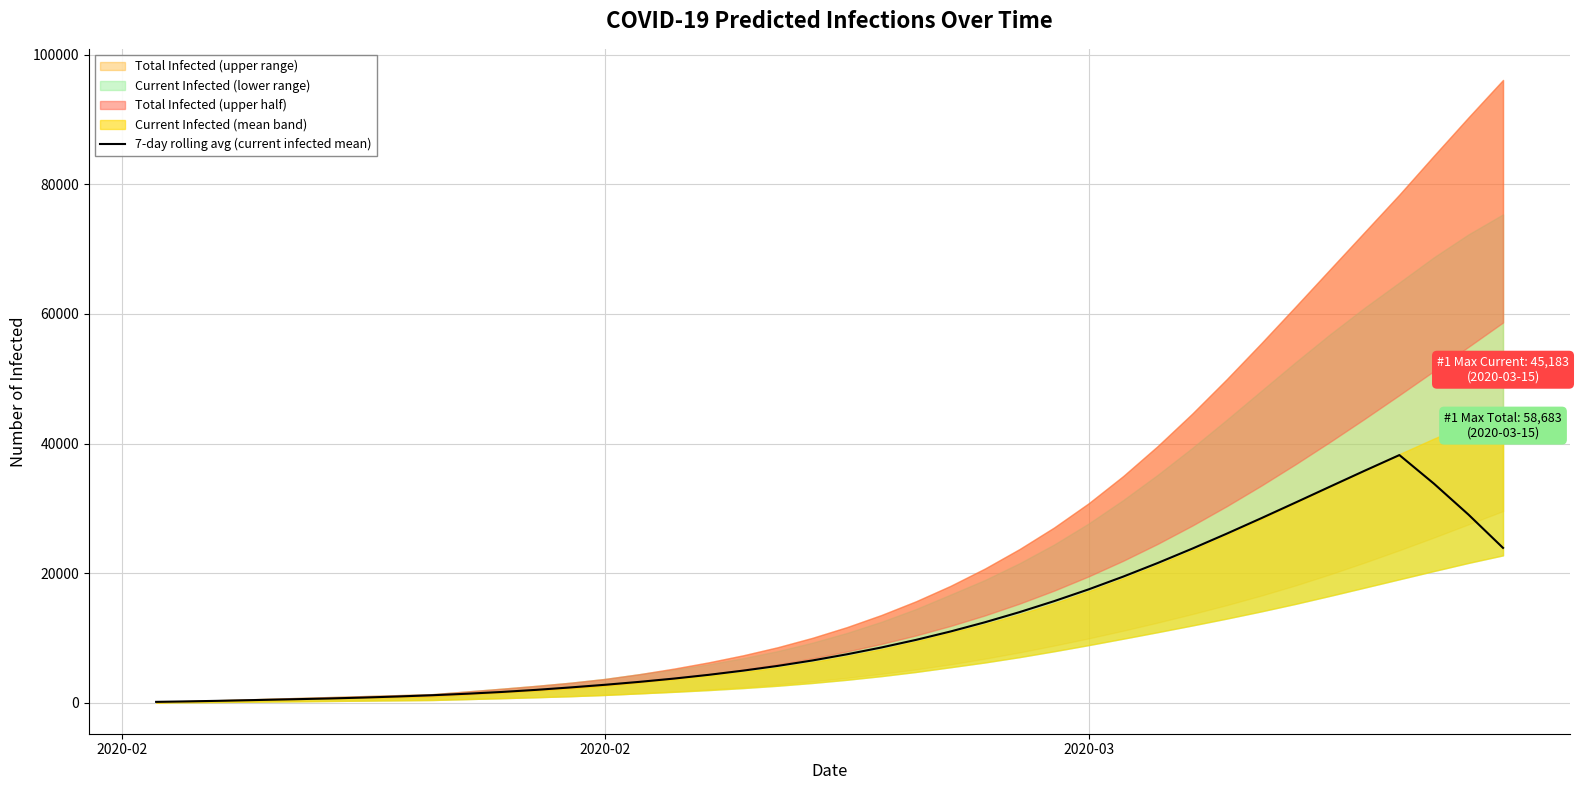

How many points are higher than both their immediate neighbors (excluding endpoints)?

1